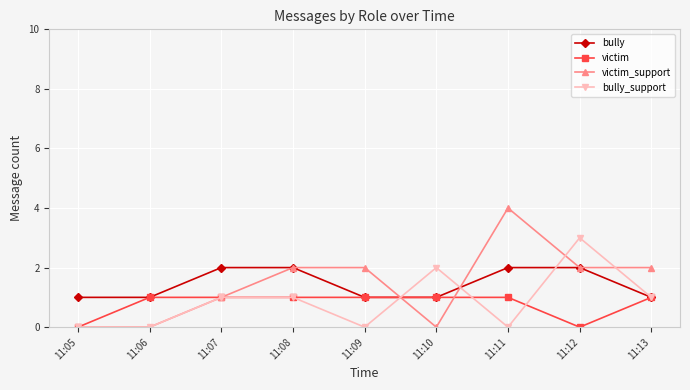

The value of victim at 11:13 is 2. True or false?

False